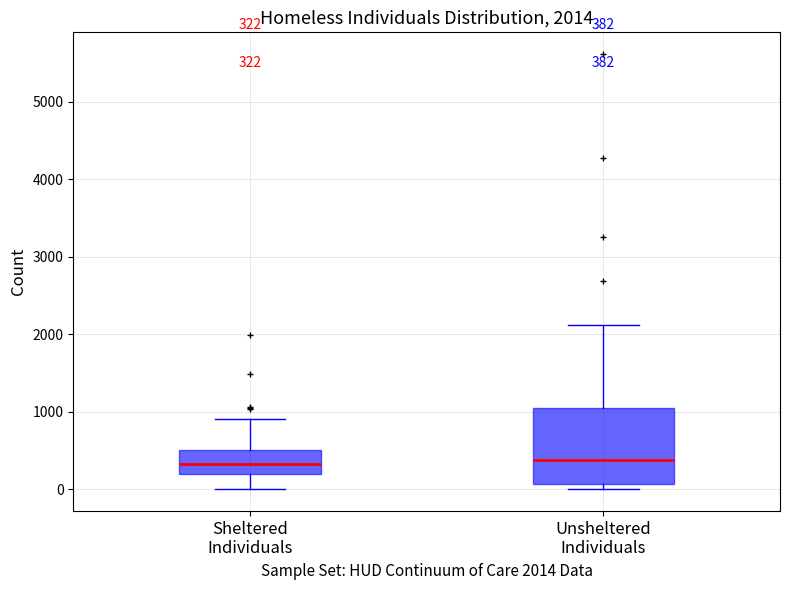

Which box is the tallest, from its lower edge to its upper edge?

Unsheltered Individuals